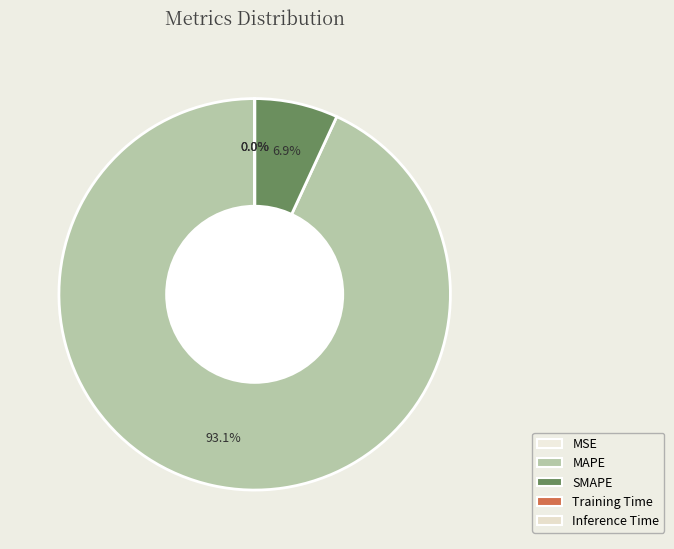

Between Inference Time and Training Time, which is larger?

Training Time